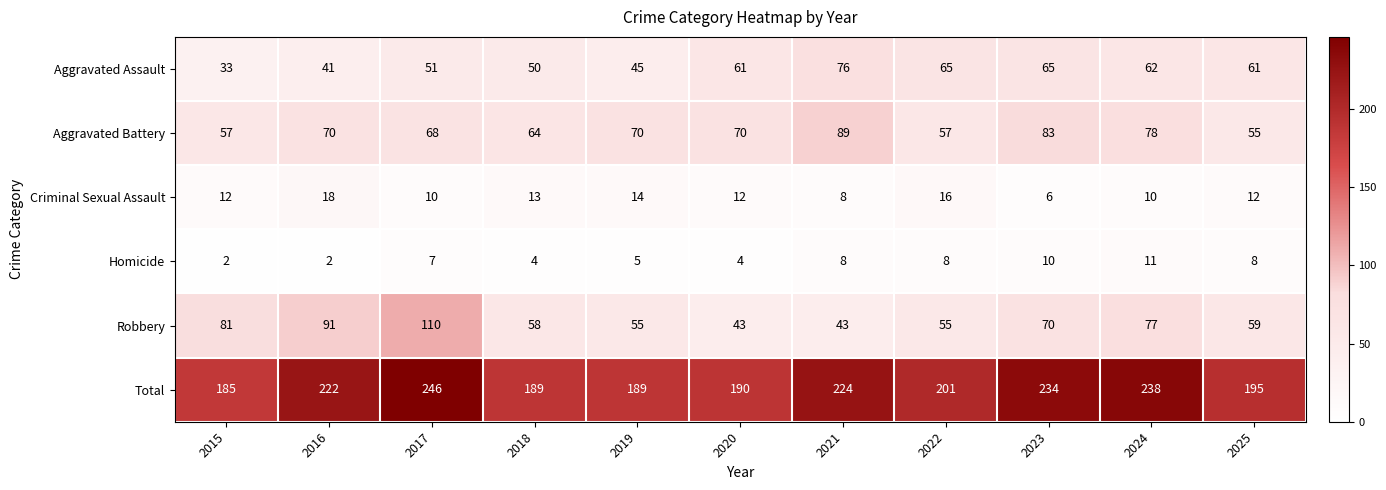

At which label is Total closest to 215?

2016